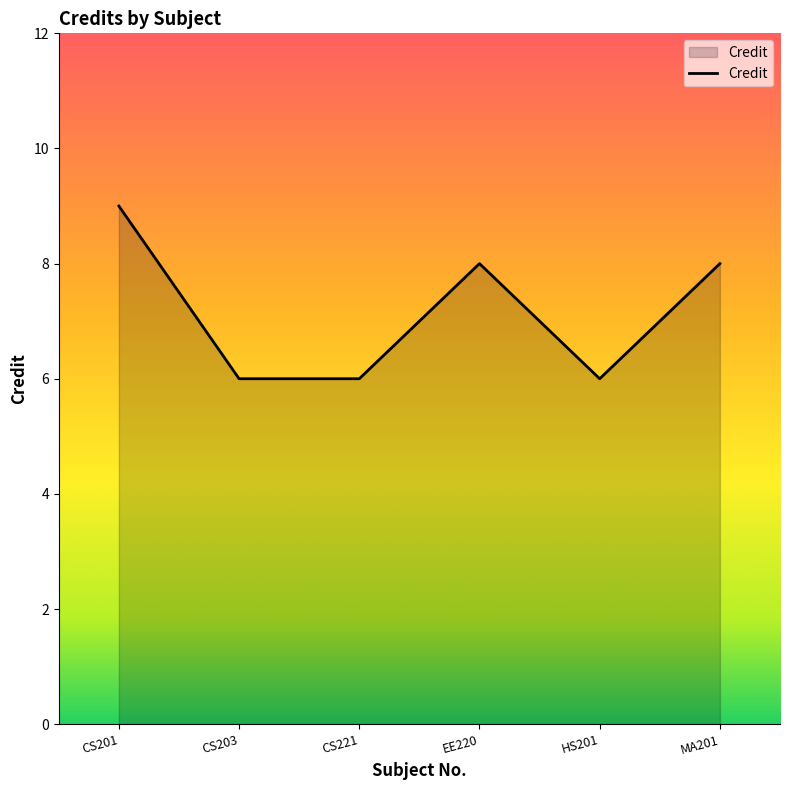

Which label corresponds to the largest value in the chart?

CS201